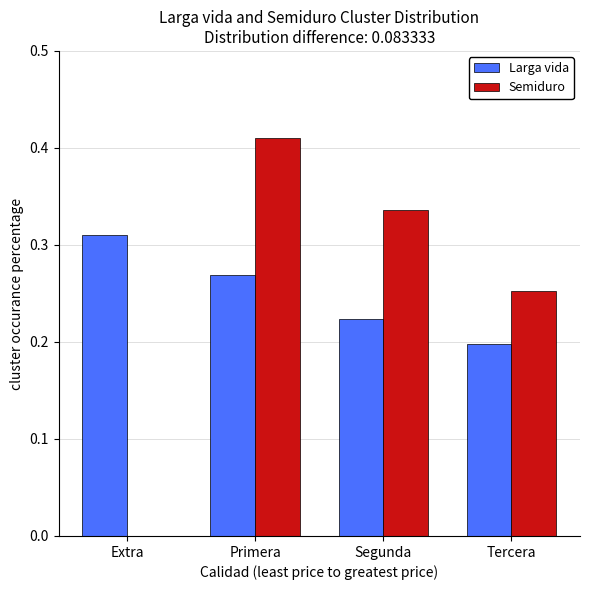

Where is Semiduro nearest to the value 0?

Extra